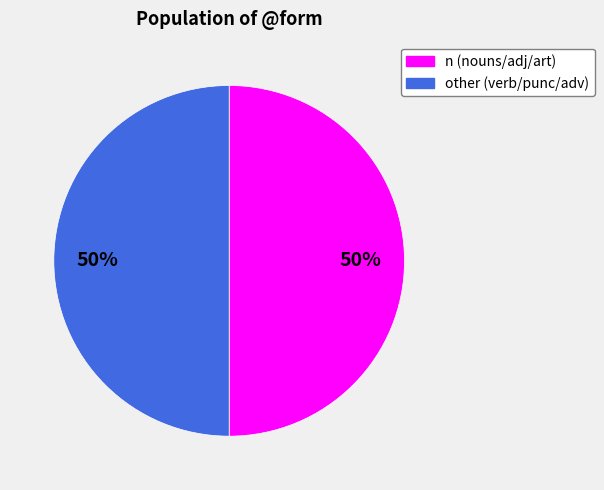

Is it true that other (verb/punc/adv) is 50% of the pie?

True